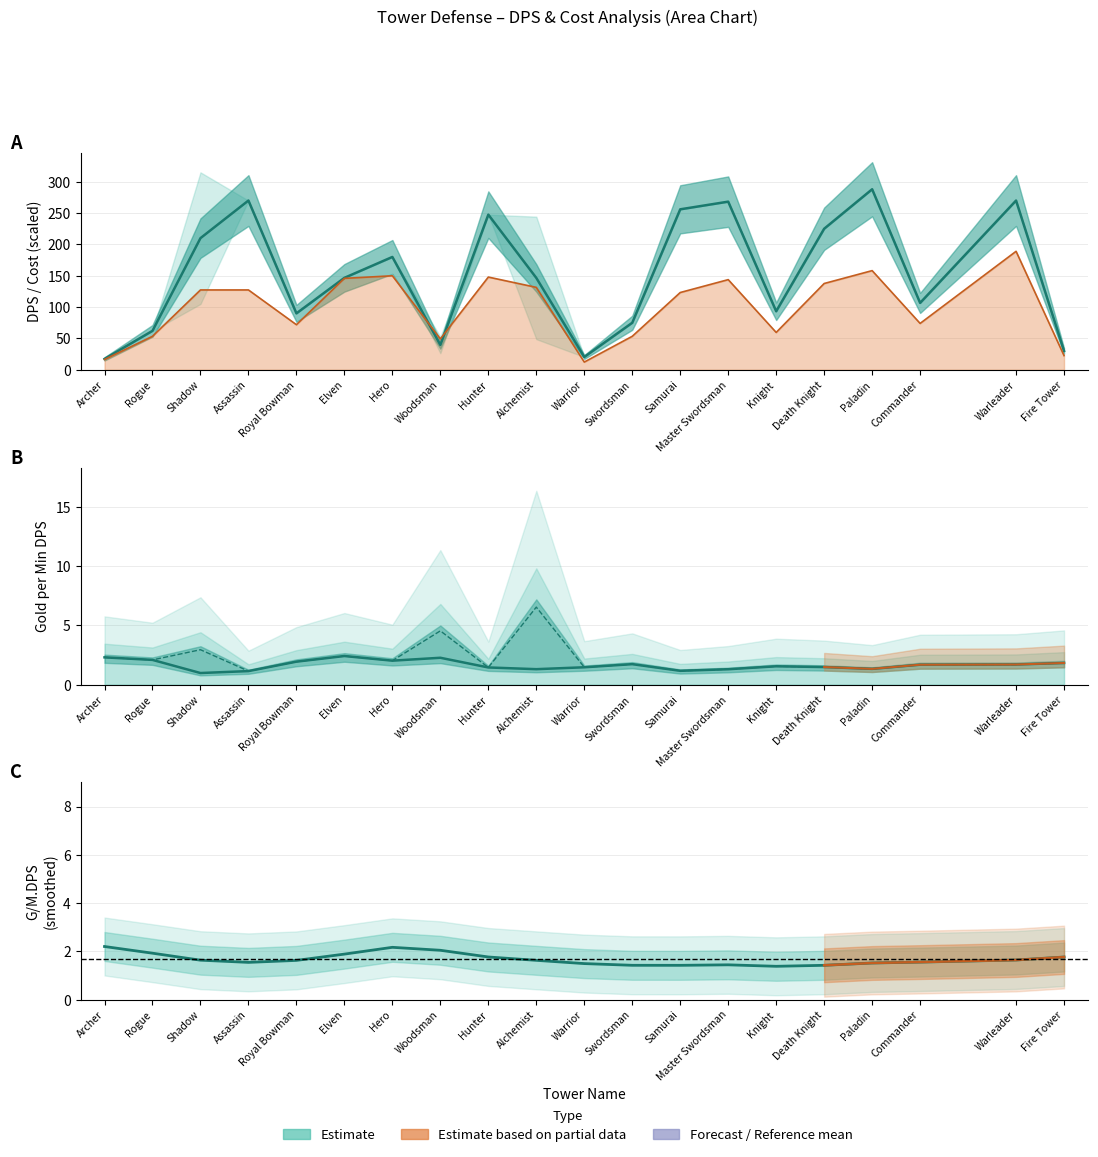

At which category is the sum across all series the highest?

Warleader